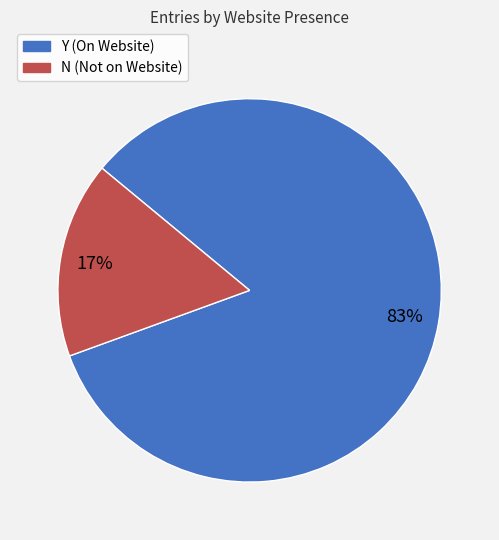

Is the sum of Y (On Website) and N (Not on Website) greater than half?

Yes